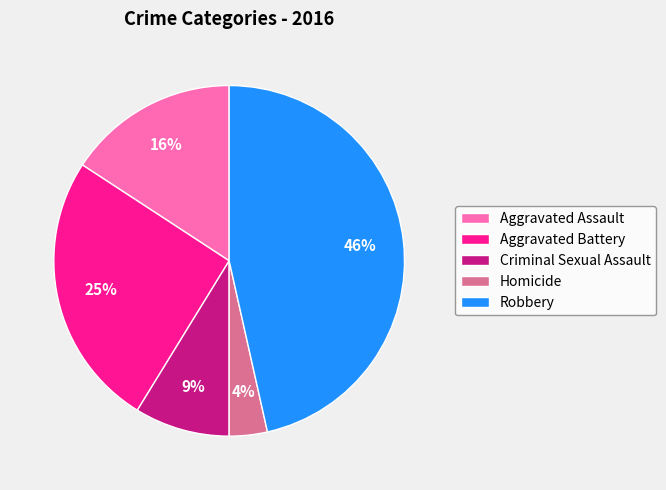

To the nearest percent, what is the average slice percentage?

20%